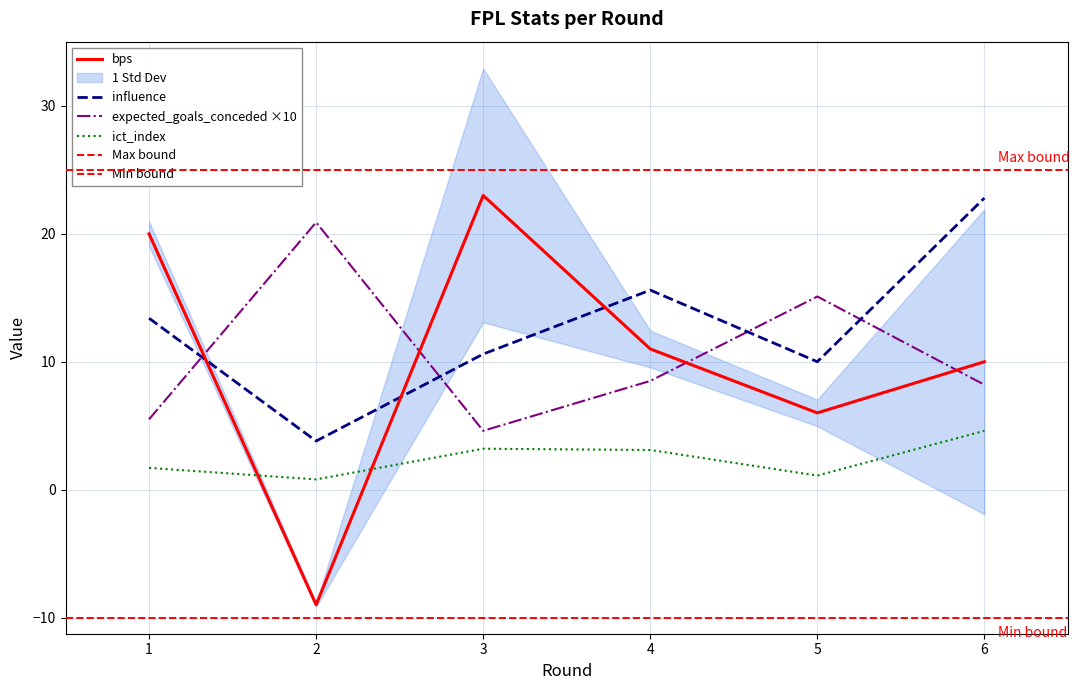

What is the difference between the second highest and minimum values in the influence series?

11.8